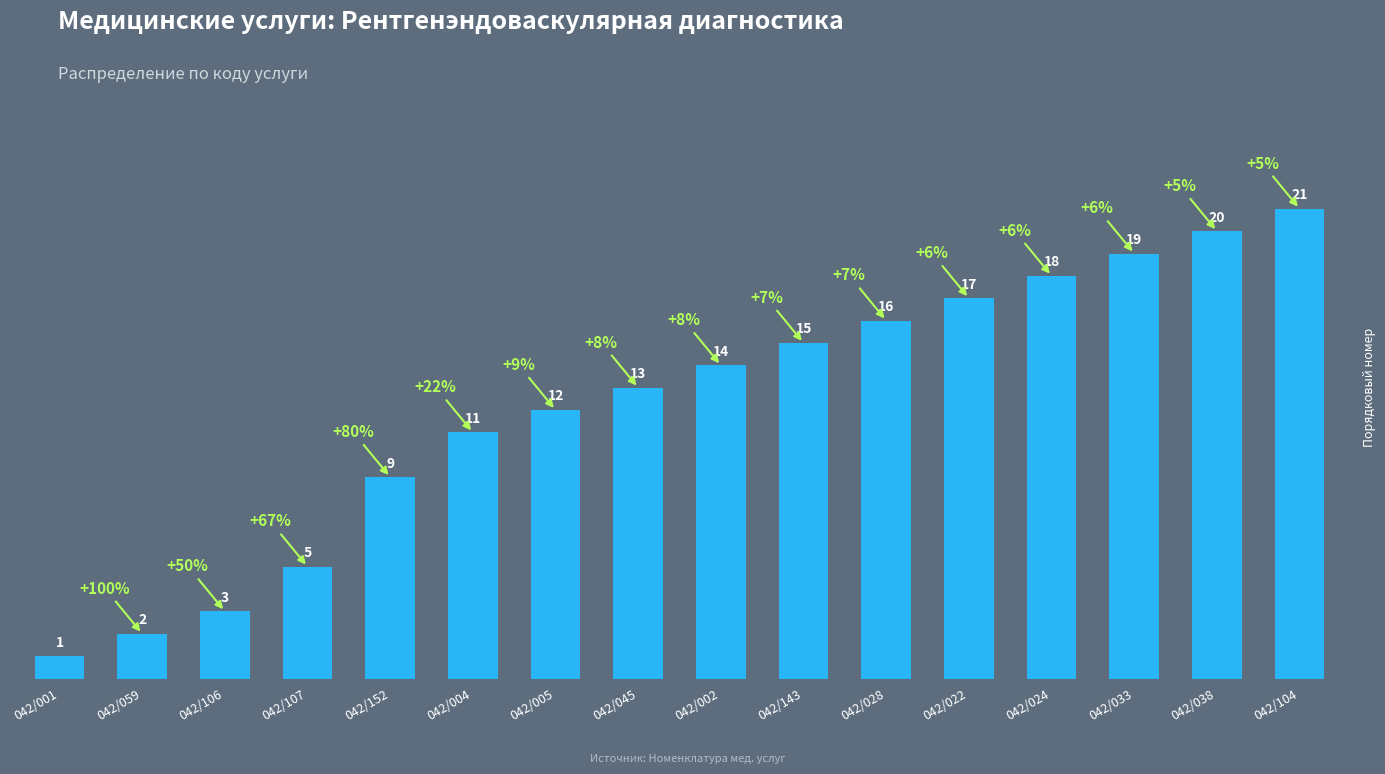

Rank the categories by value from highest to lowest.

042/104, 042/038, 042/033, 042/024, 042/022, 042/028, 042/143, 042/002, 042/045, 042/005, 042/004, 042/152, 042/107, 042/106, 042/059, 042/001